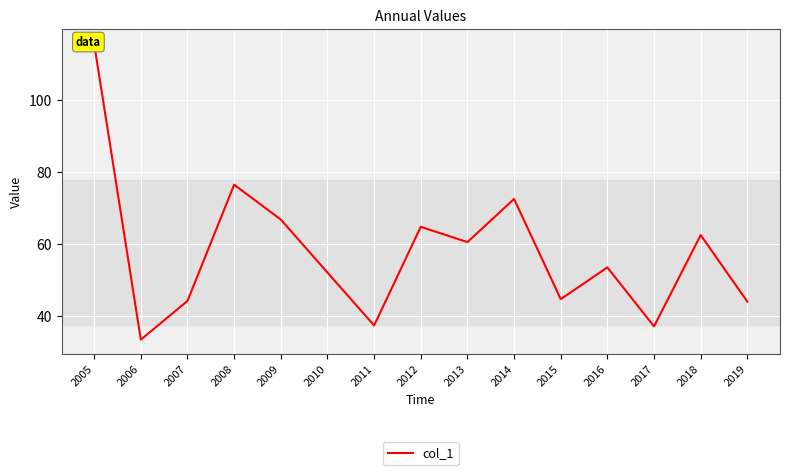

How many values are below 53?

7